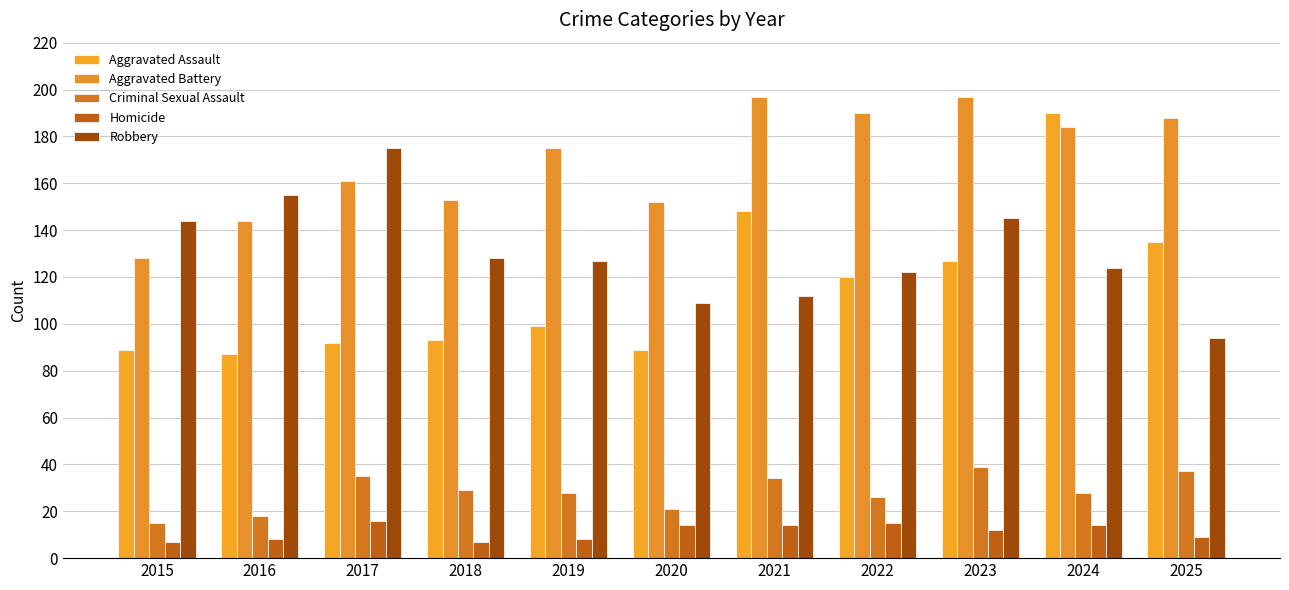

Reading left to right, transcribe all the data shown in this chart.

Aggravated Assault: 89	87	92	93	99	89	148	120	127	190	135
Aggravated Battery: 128	144	161	153	175	152	197	190	197	184	188
Criminal Sexual Assault: 15	18	35	29	28	21	34	26	39	28	37
Homicide: 7	8	16	7	8	14	14	15	12	14	9
Robbery: 144	155	175	128	127	109	112	122	145	124	94